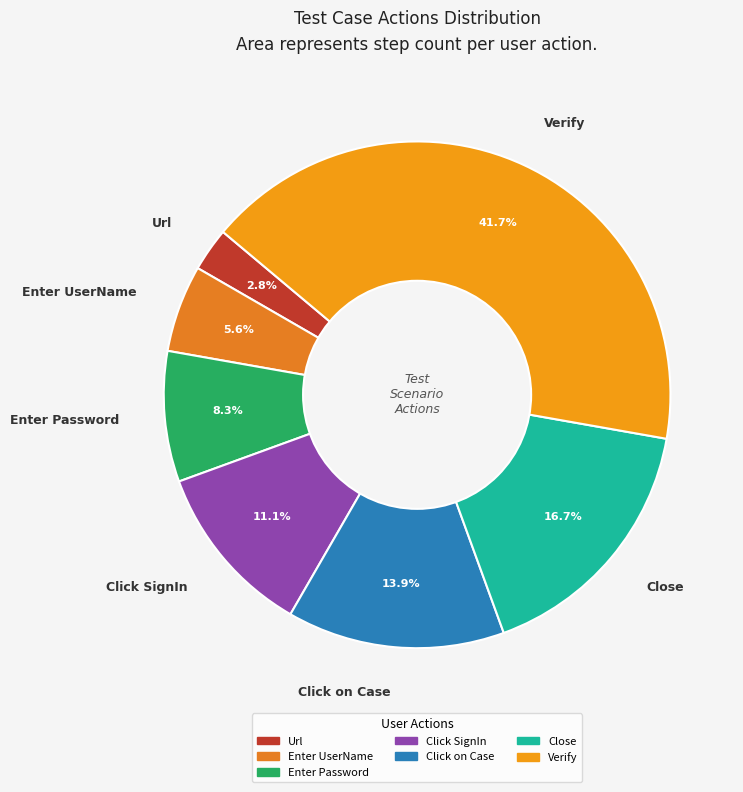

Count the number of slices in the pie.

7